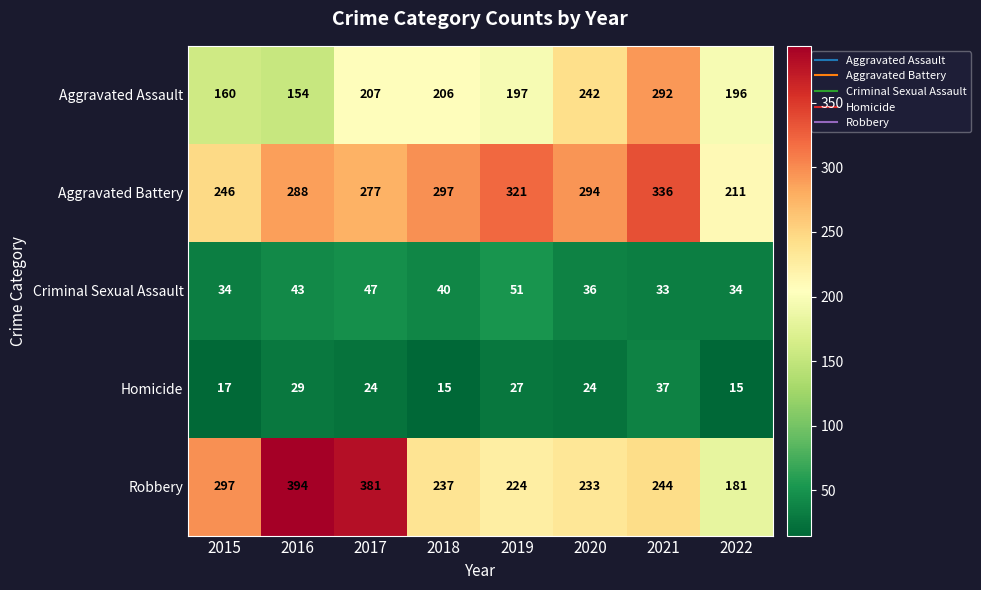

Rank the series at 2019 from highest to lowest value.

Aggravated Battery, Robbery, Aggravated Assault, Criminal Sexual Assault, Homicide